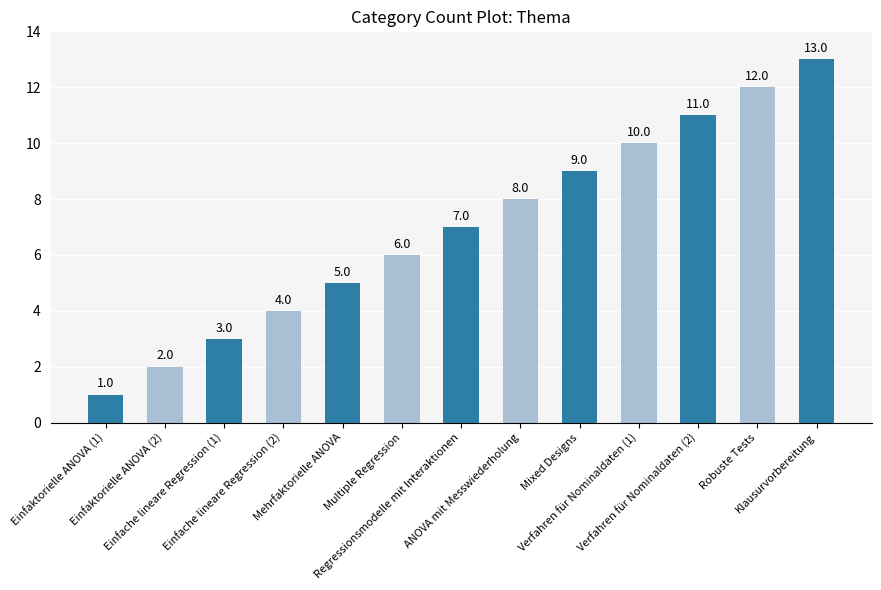

What is the value of the 4th bar from the left?

4